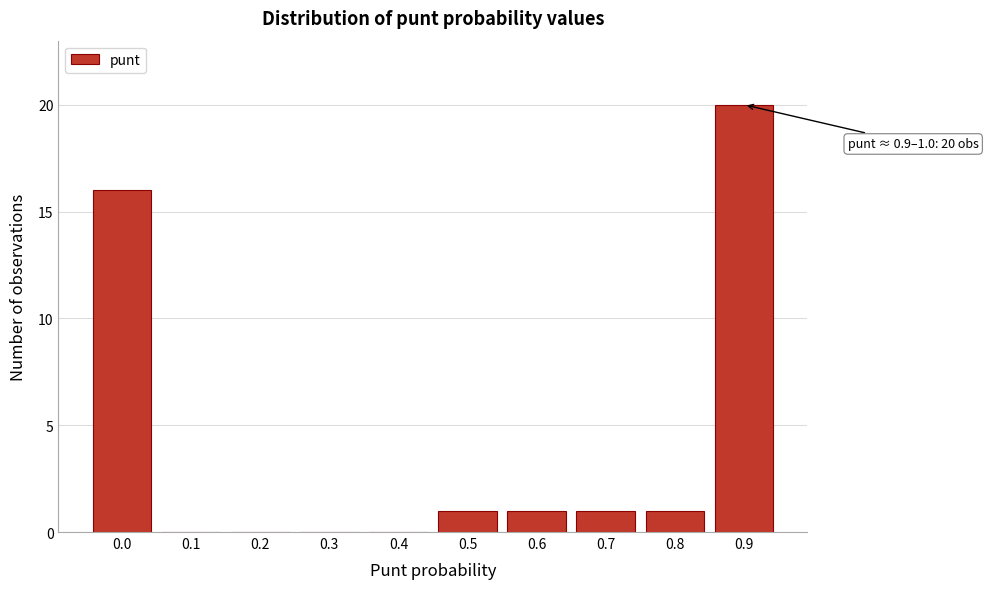

Reading right to left, extract all data points from this chart.

0.9=20	0.8=1	0.7=1	0.6=1	0.5=1	0.4=0	0.3=0	0.2=0	0.1=0	0.0=16